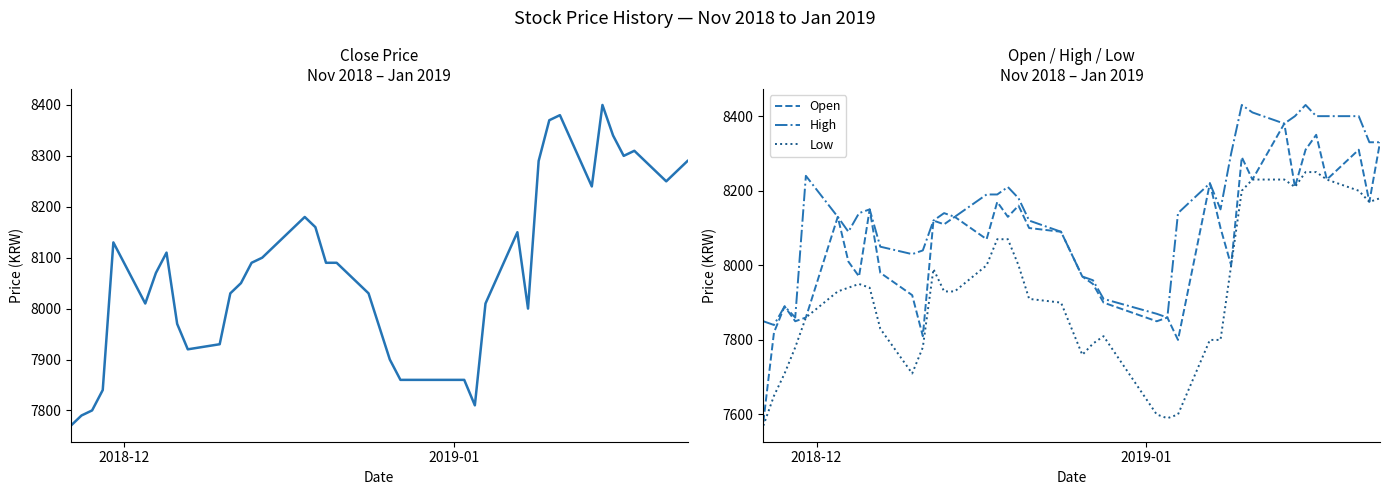

What is the maximum value for High?

8430